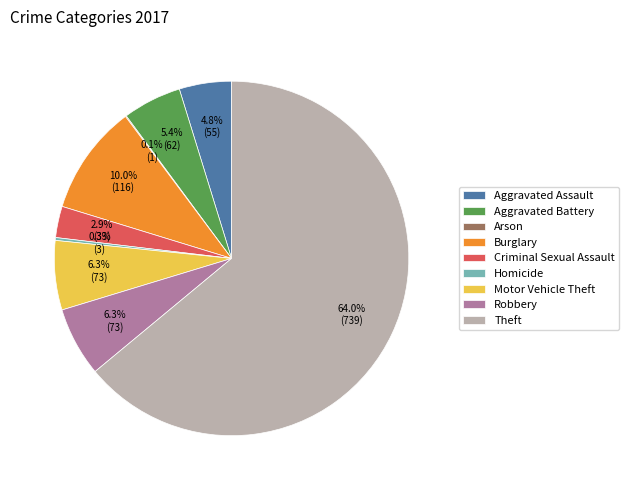

Which category has the biggest portion of the pie?

Theft